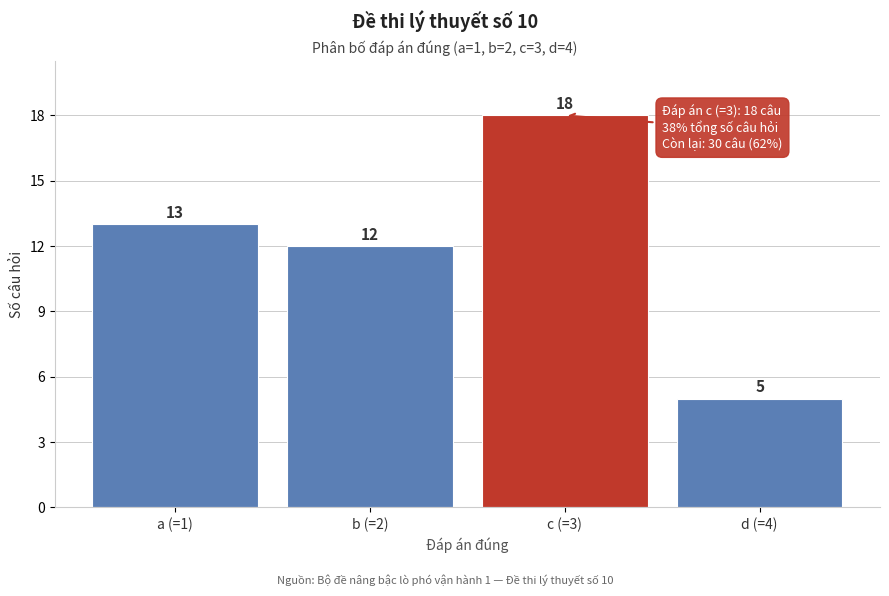

Reading left to right, list all the values displayed in this chart.

a (=1)=13	b (=2)=12	c (=3)=18	d (=4)=5